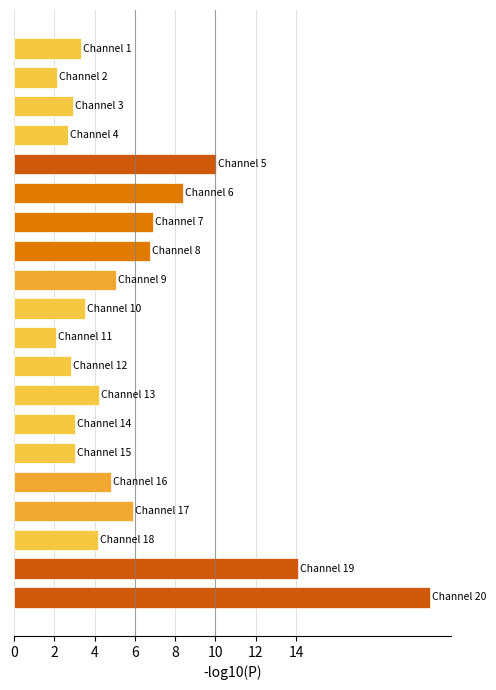

What is the average value?

5.8